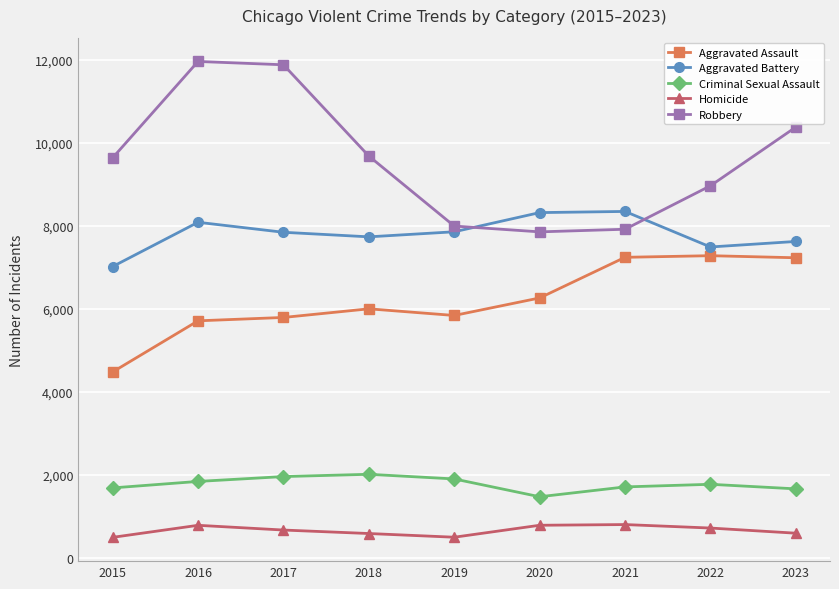

What is the maximum value shown in the chart?

11960